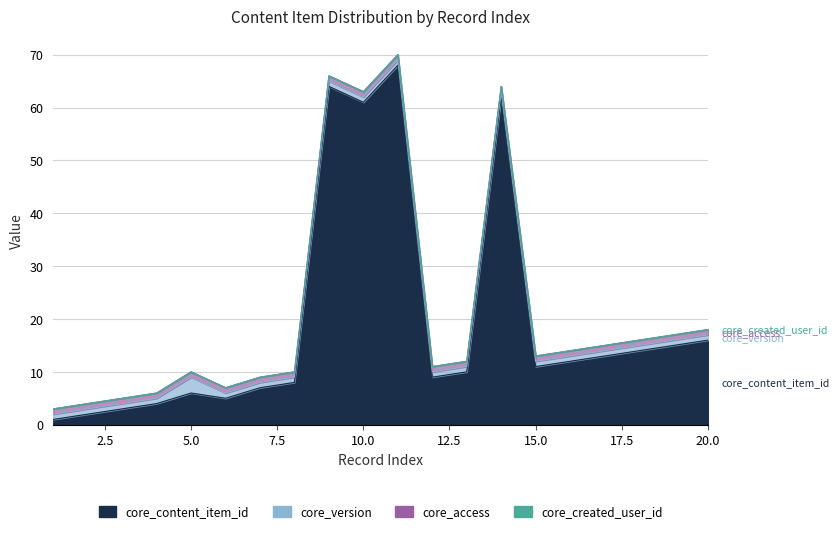

Reading left to right, what are all the values shown in this chart?

core_content_item_id: 1	2	3	4	6	5	7	8	64	61	68	9	10	62	11	12	13	14	15	16
core_version: 1	1	1	1	3	1	1	1	1	1	1	1	1	1	1	1	1	1	1	1
core_access: 1	1	1	1	1	1	1	1	1	1	1	1	1	1	1	1	1	1	1	1
core_created_user_id: 0	0	0	0	0	0	0	0	0	0	0	0	0	0	0	0	0	0	0	0